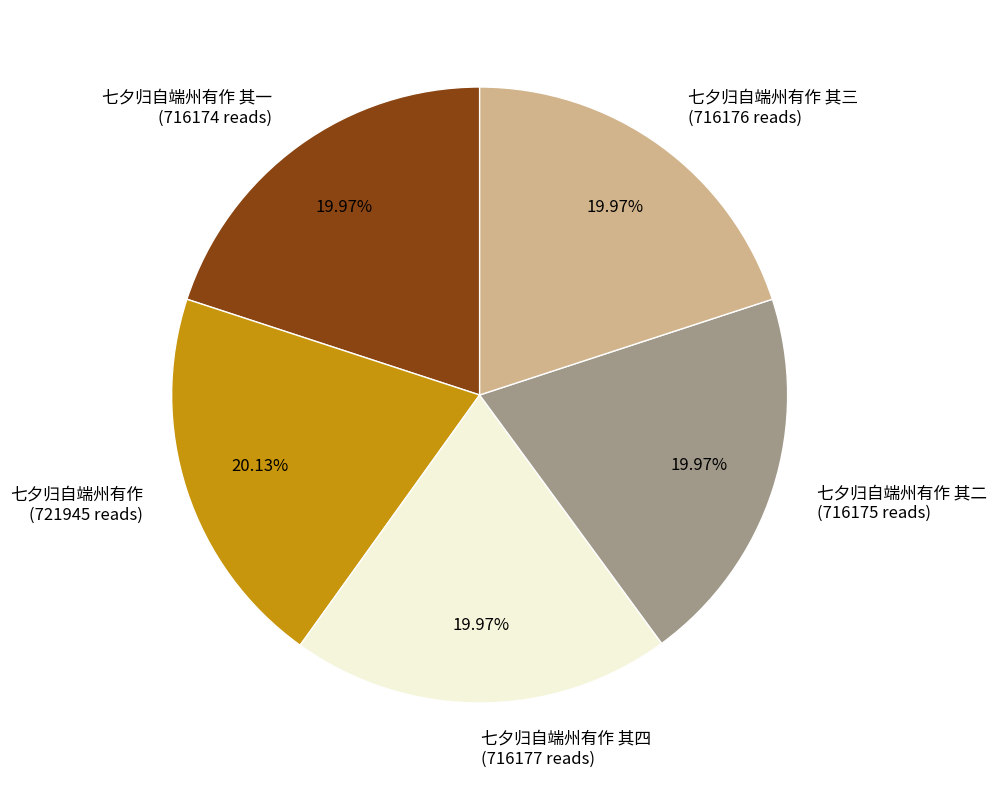

Does 七夕归自端州有作 (721945 reads) account for over 50% of the chart?

No